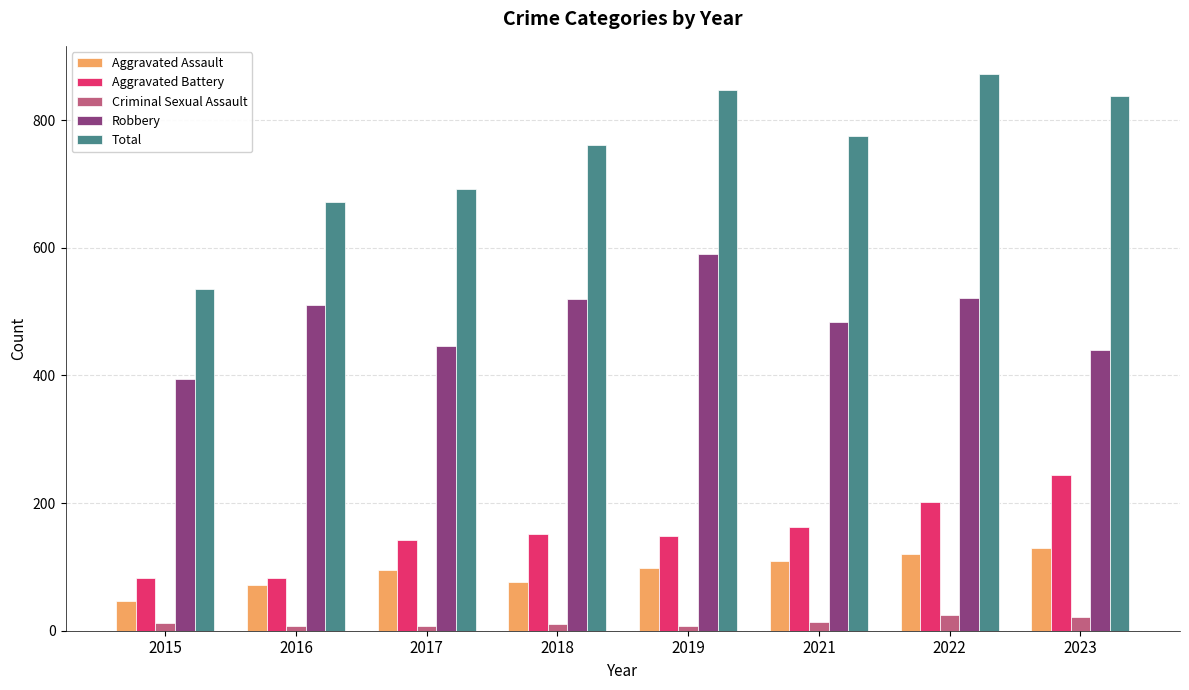

What is the smallest value displayed?

8